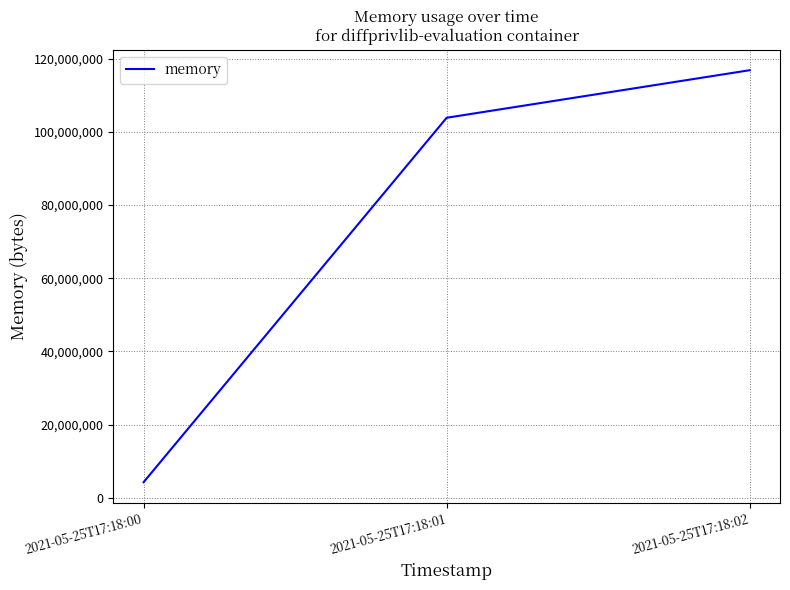

Reading left to right, list all the values displayed in this chart.

4235264	103882752	116883456